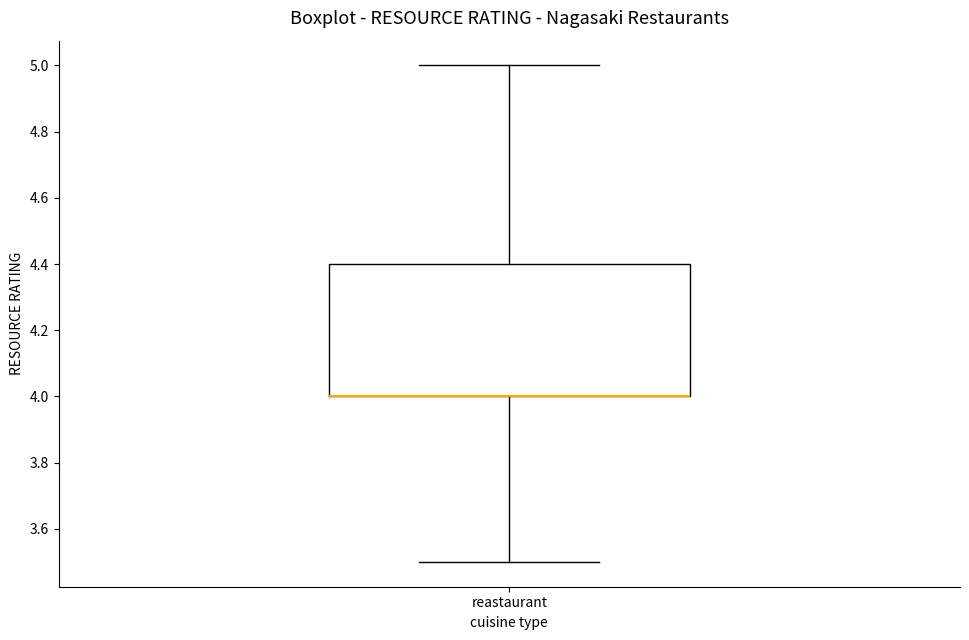

Transcribe this box plot: give where the median line is, the range the box spans, and where the two whiskers end, as read against the y-axis. The values are not printed on the chart, so give them approximately, as read against the axis.

median 4.0 (drawn on the box's lower edge), box 4.0 to 4.4, whiskers 3.5 to 5.0